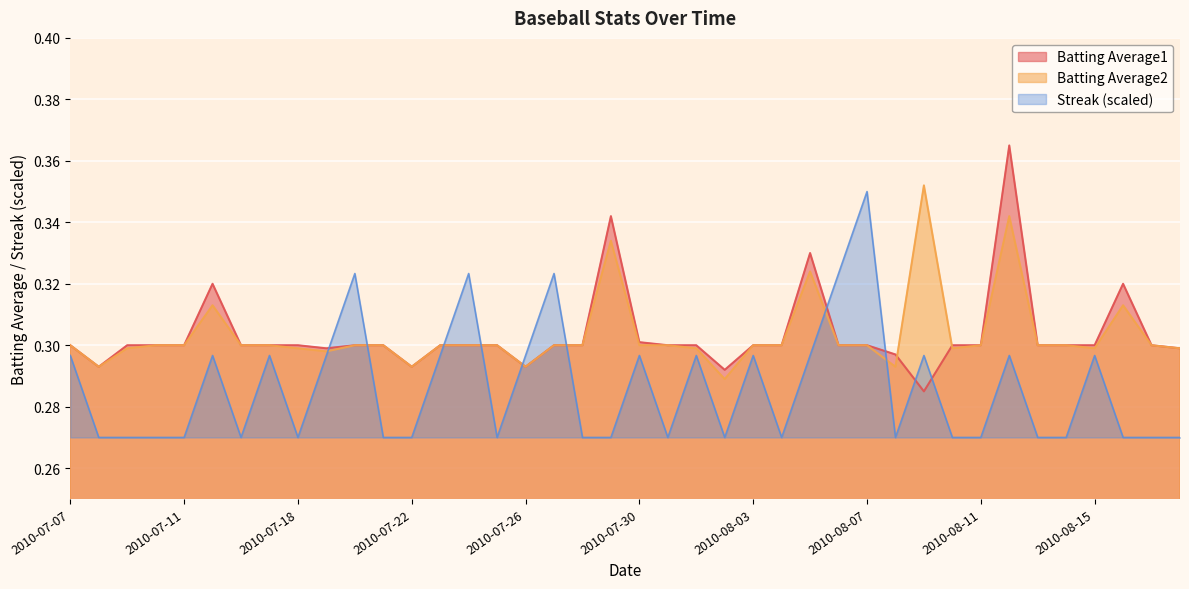

How many intersections are there between Batting Average1 and Streak (scaled)?

10